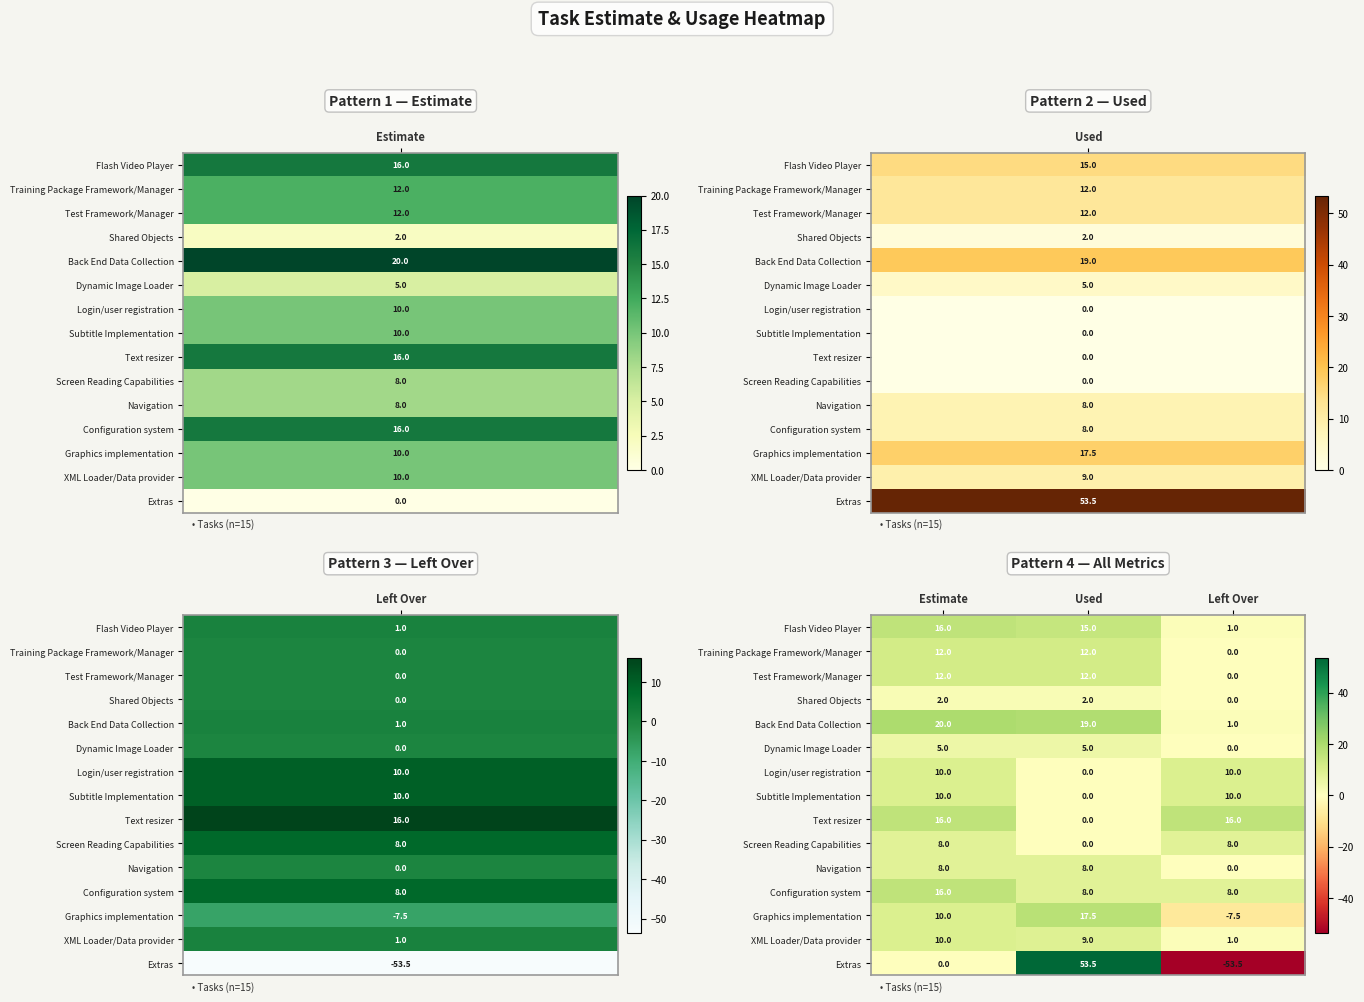

True or false: Training Package Framework/Manager has a value of 12.0 at Estimate.

True